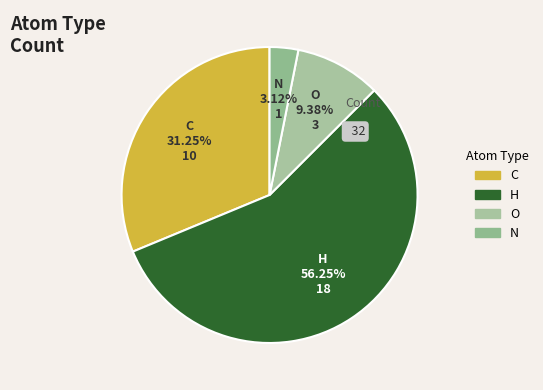

Which category has the biggest portion of the pie?

H